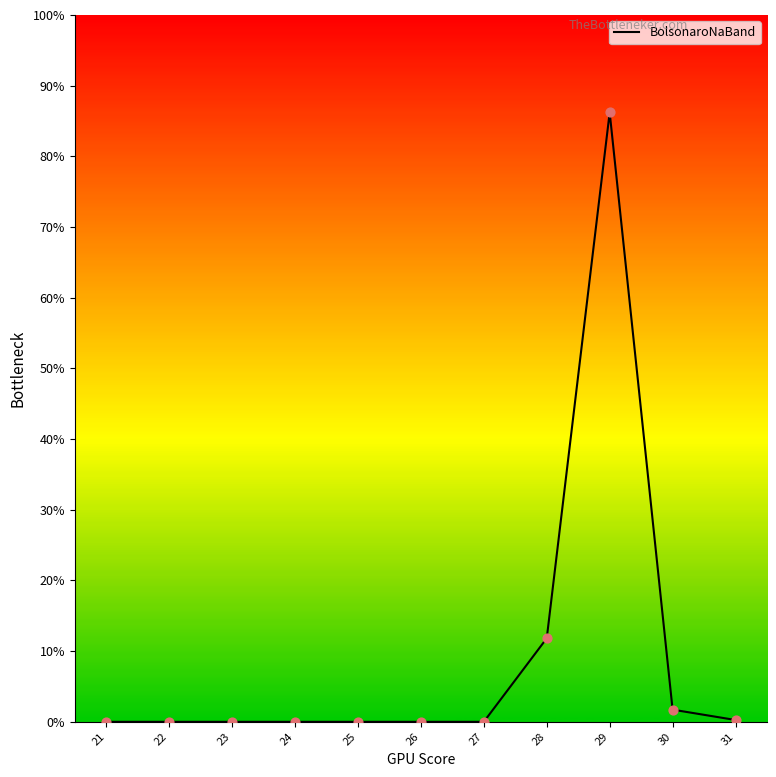

What is the difference between the maximum and minimum values?

86.2